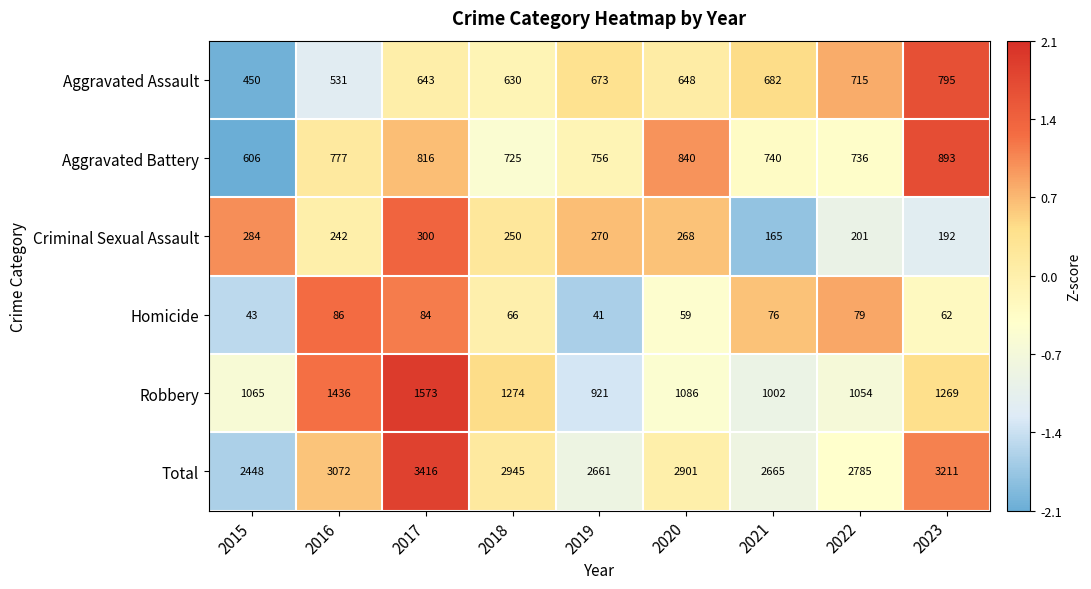

Which category has the lowest value across all series?

2019